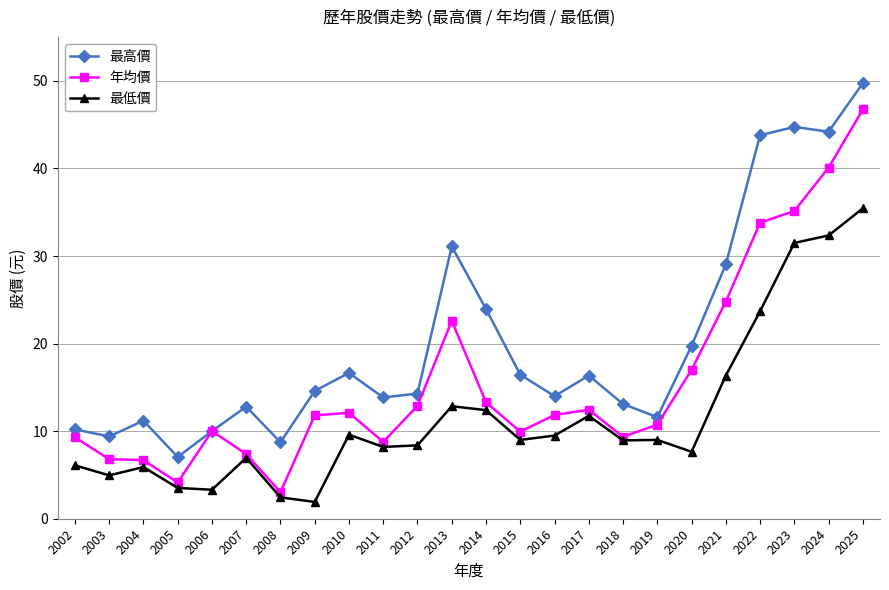

The 最低價 series shows 0.7 at 2008. True or false?

False